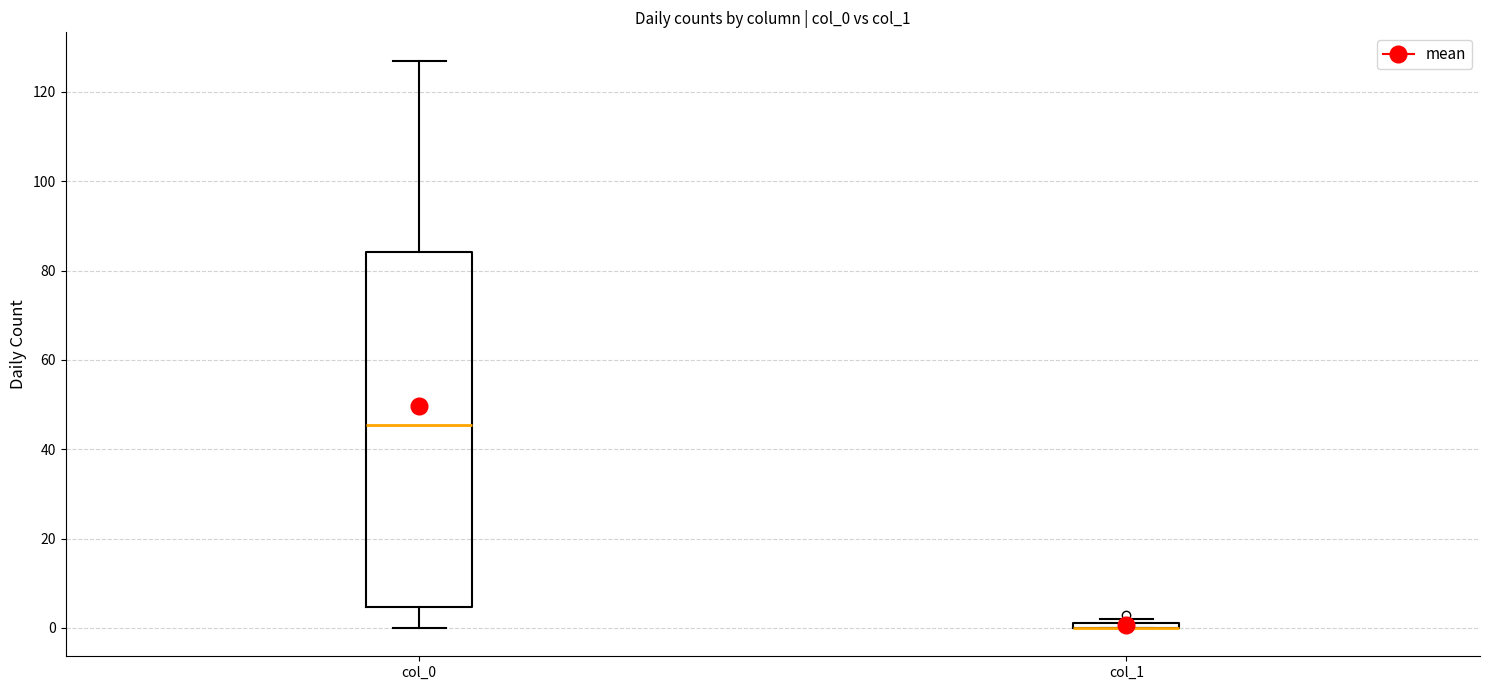

Comparing the boxes themselves (not the whiskers), which one is the tallest?

col_0